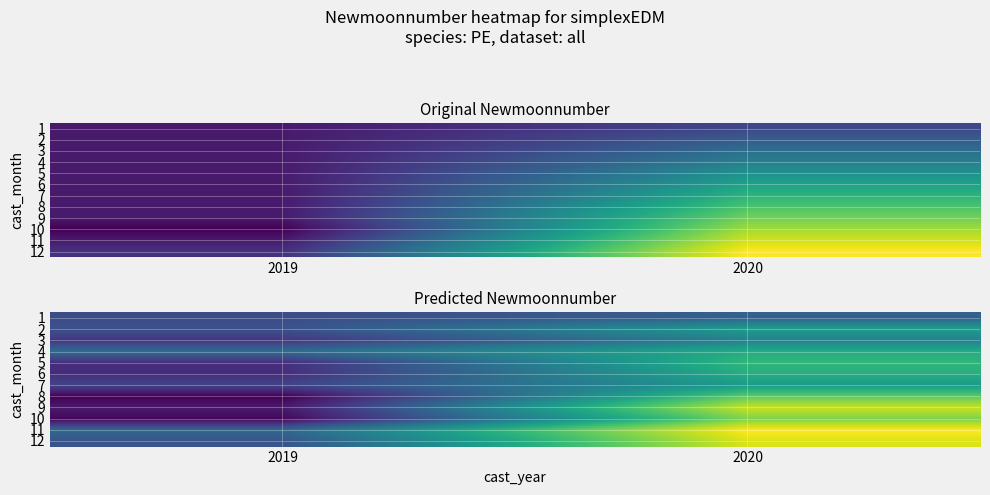

What is the maximum value shown in the chart?

536.7